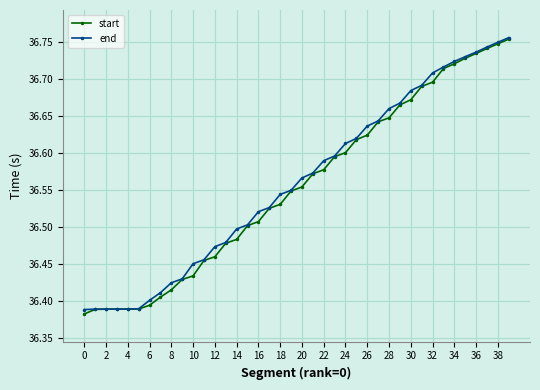

How many start values are between 36 and 37?

40